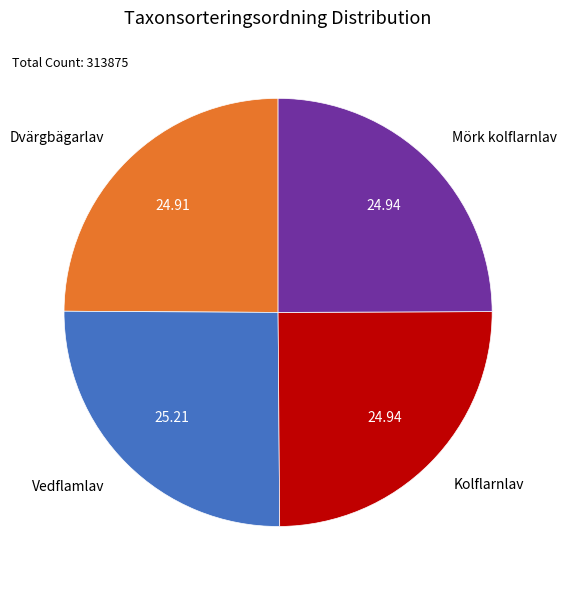

True or false: Mörk kolflarnlav accounts for 31% of the total.

False